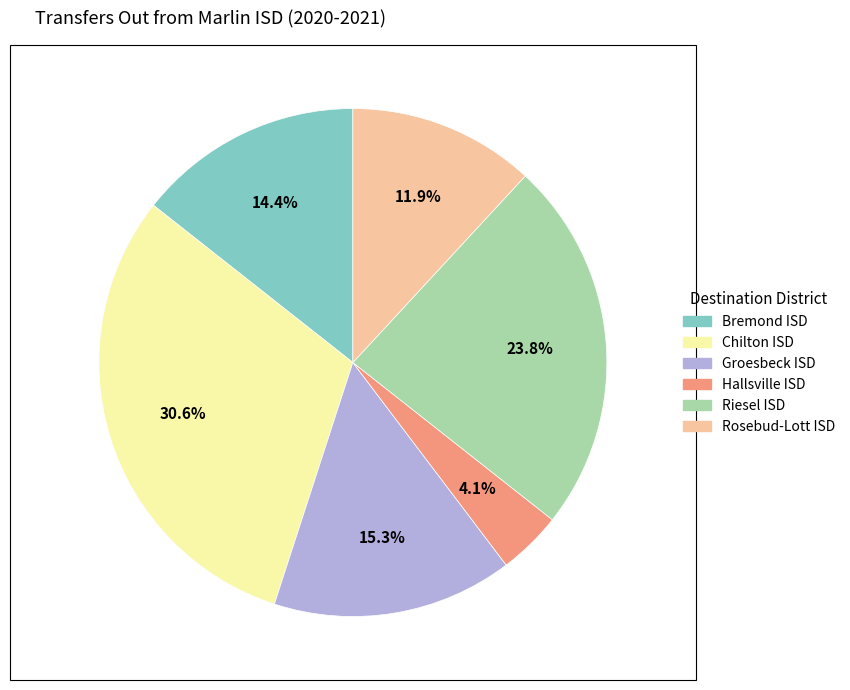

Count the number of slices in the pie.

6